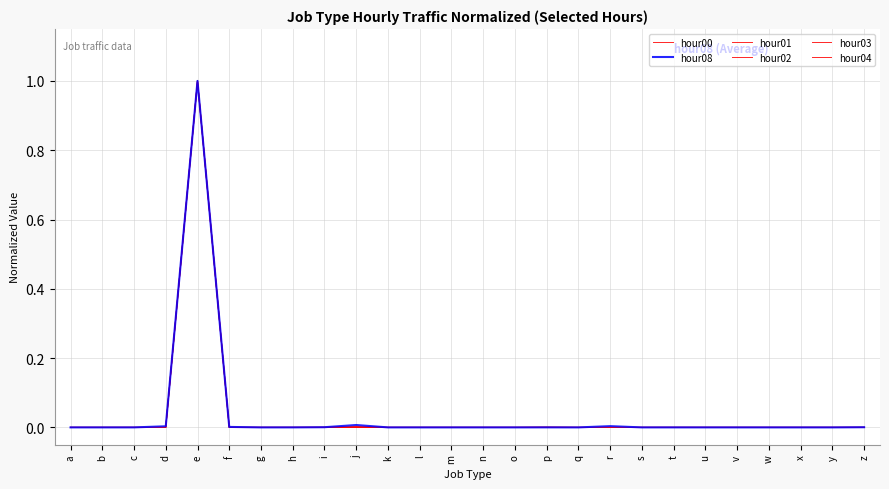

Reading left to right, list all the values displayed in this chart.

hour00: a=0.0	b=0.0	c=0.0	d=0.0	e=1.0	f=0.0	g=0.0	h=0.0	i=0.0	j=0.0	k=0.0	l=0.0	m=0.0	n=0.0	o=0.0	p=0.0	q=0.0	r=0.0	s=0.0	t=0.0	u=0.0	v=0.0	w=0.0	x=0.0	y=0.0	z=0.0
hour08: a=0.0	b=0.0	c=0.0	d=0.0	e=1.0	f=0.0	g=0.0	h=0.0	i=0.0	j=0.0	k=0.0	l=0.0	m=0.0	n=0.0	o=0.0	p=0.0	q=0.0	r=0.0	s=0.0	t=0.0	u=0.0	v=0.0	w=0.0	x=0.0	y=0.0	z=0.0
hour01: a=0.0	b=0.0	c=0.0	d=0.0	e=1.0	f=0.0	g=0.0	h=0.0	i=0.0	j=0.0	k=0.0	l=0.0	m=0.0	n=0.0	o=0.0	p=0.0	q=0.0	r=0.0	s=0.0	t=0.0	u=0.0	v=0.0	w=0.0	x=0.0	y=0.0	z=0.0
hour02: a=0.0	b=0.0	c=0.0	d=0.0	e=1.0	f=0.0	g=0.0	h=0.0	i=0.0	j=0.0	k=0.0	l=0.0	m=0.0	n=0.0	o=0.0	p=0.0	q=0.0	r=0.0	s=0.0	t=0.0	u=0.0	v=0.0	w=0.0	x=0.0	y=0.0	z=0.0
hour03: a=0.0	b=0.0	c=0.0	d=0.0	e=1.0	f=0.0	g=0.0	h=0.0	i=0.0	j=0.0	k=0.0	l=0.0	m=0.0	n=0.0	o=0.0	p=0.0	q=0.0	r=0.0	s=0.0	t=0.0	u=0.0	v=0.0	w=0.0	x=0.0	y=0.0	z=0.0
hour04: a=0.0	b=0.0	c=0.0	d=0.0	e=1.0	f=0.0	g=0.0	h=0.0	i=0.0	j=0.0	k=0.0	l=0.0	m=0.0	n=0.0	o=0.0	p=0.0	q=0.0	r=0.0	s=0.0	t=0.0	u=0.0	v=0.0	w=0.0	x=0.0	y=0.0	z=0.0